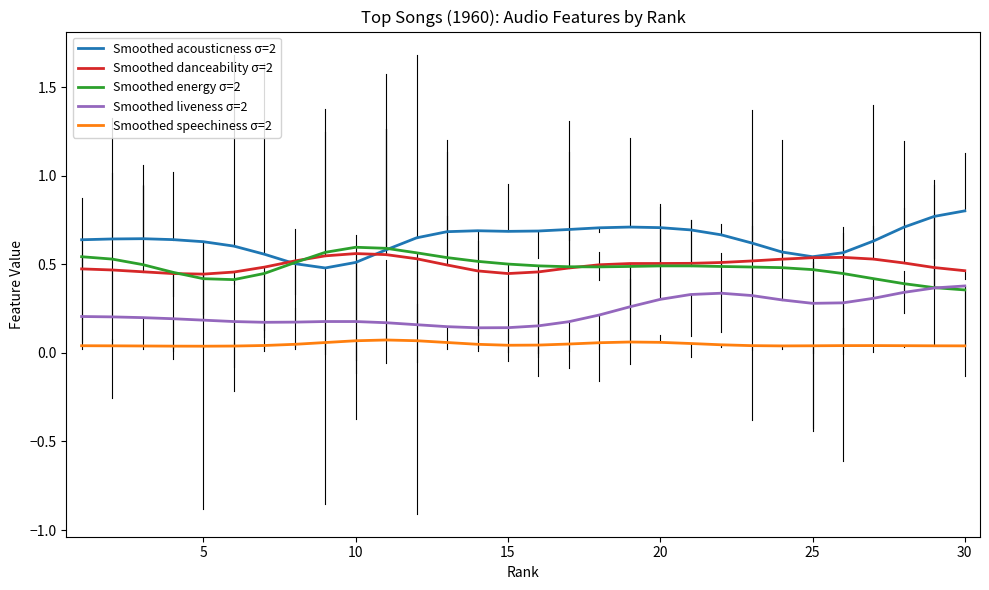

True or false: Smoothed danceability σ=2 and Smoothed speechiness σ=2 cross at least once.

False